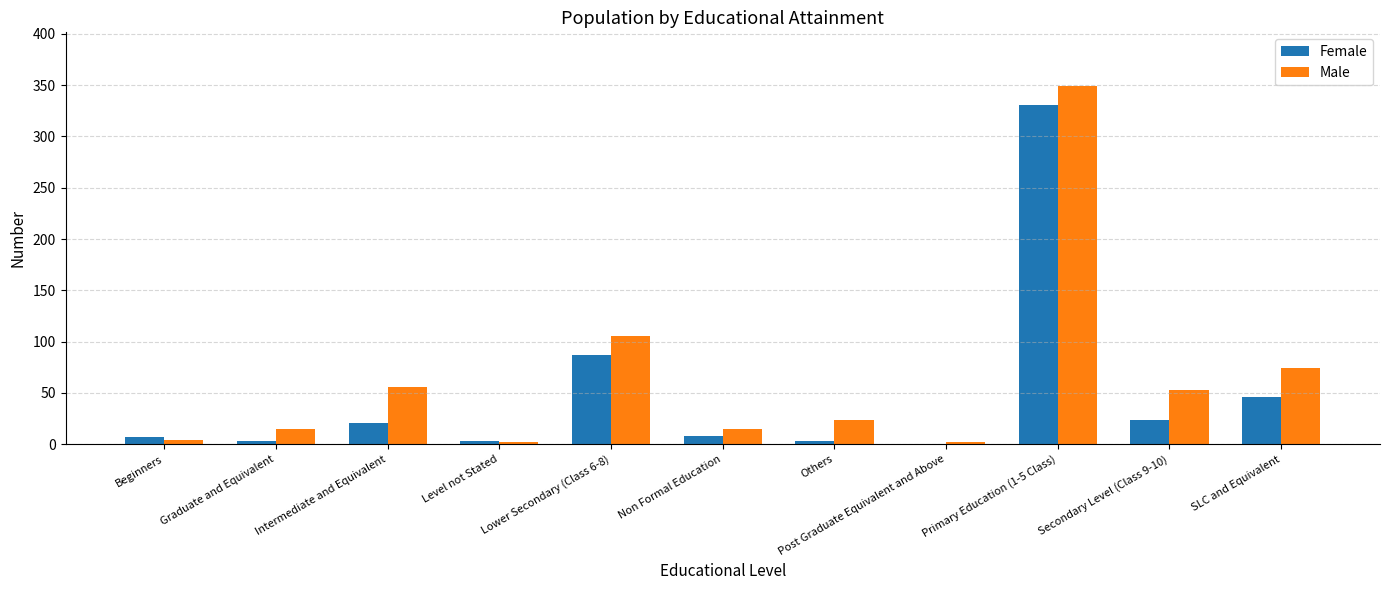

What is the sum of all Female values?

533